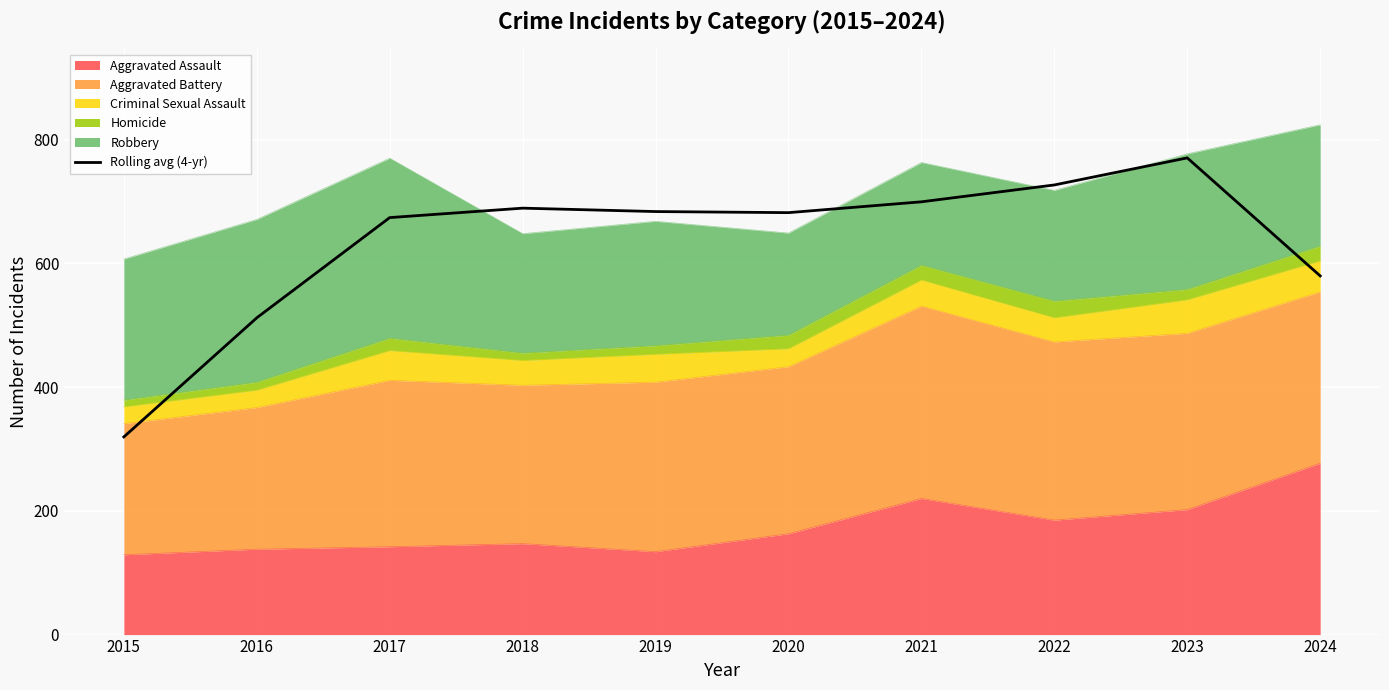

List the labels in order of value, largest first.

2023, 2022, 2021, 2018, 2019, 2020, 2017, 2024, 2016, 2015